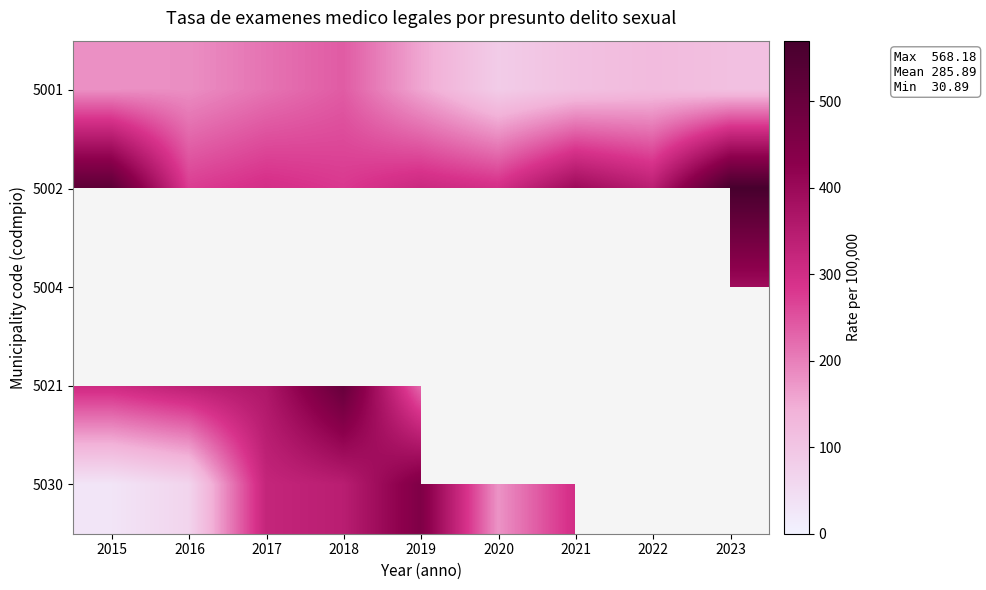

Between 2017 and 2021, which is larger?

2017